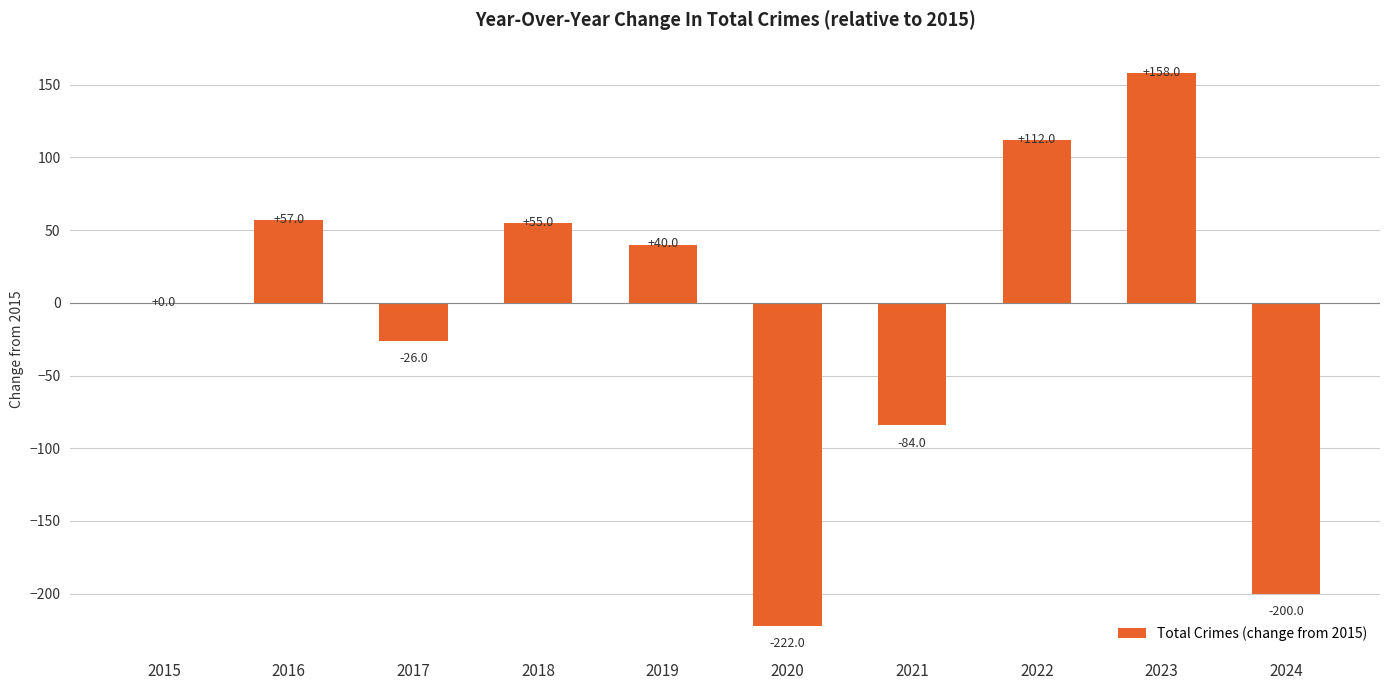

What is the greatest value displayed?

158